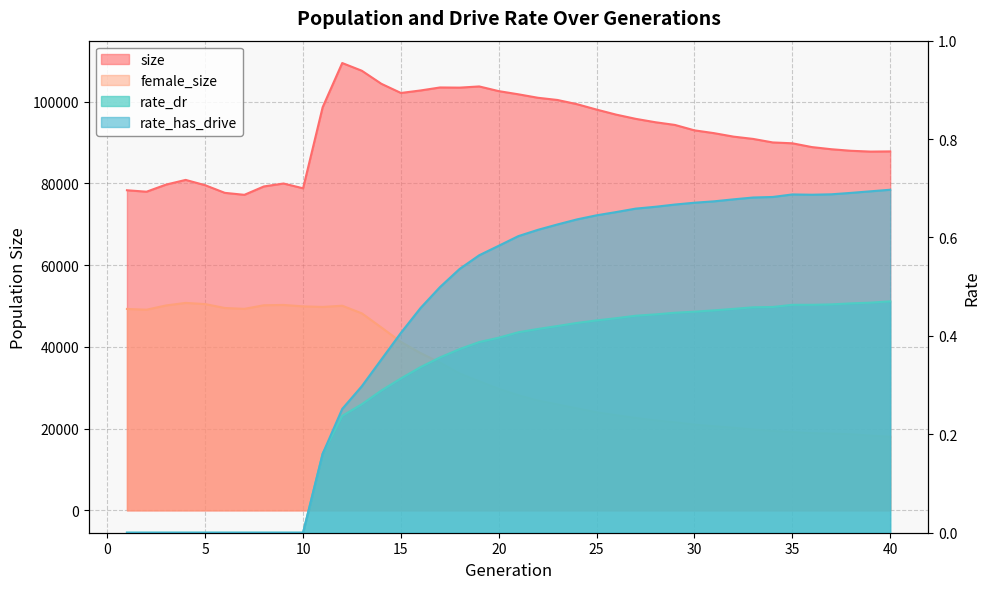

At which category does rate_has_drive reach its first local valley?

36